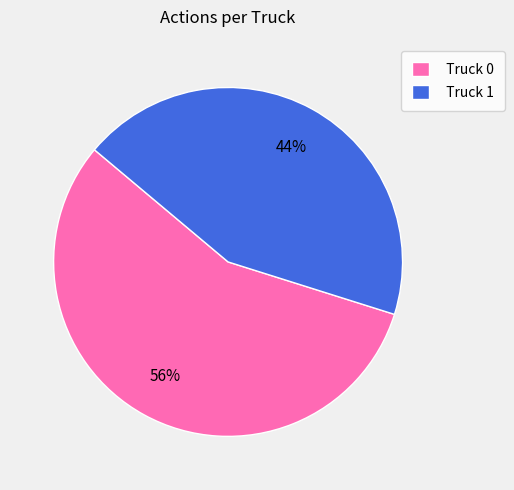

To the nearest percent, what is the combined percentage of Truck 0 and Truck 1?

100%